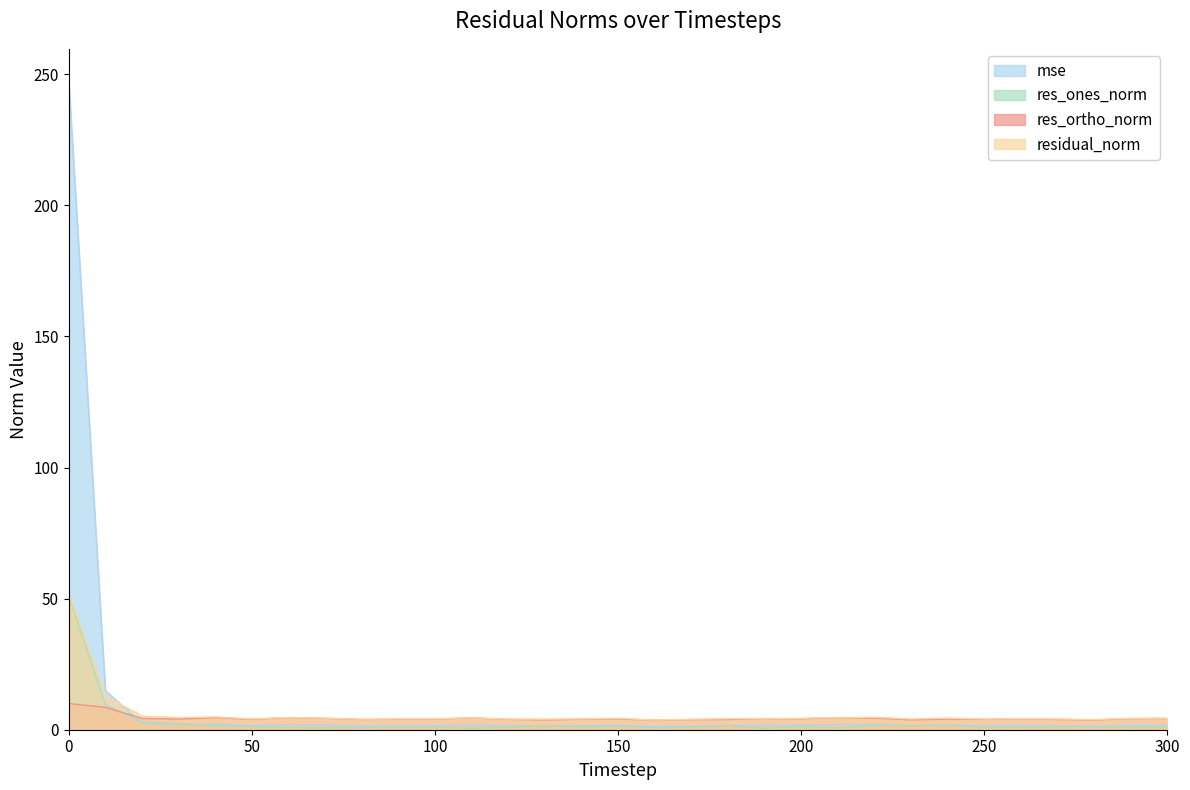

Rank the series by their maximum value, from lowest to highest.

res_ortho_norm, res_ones_norm, residual_norm, mse